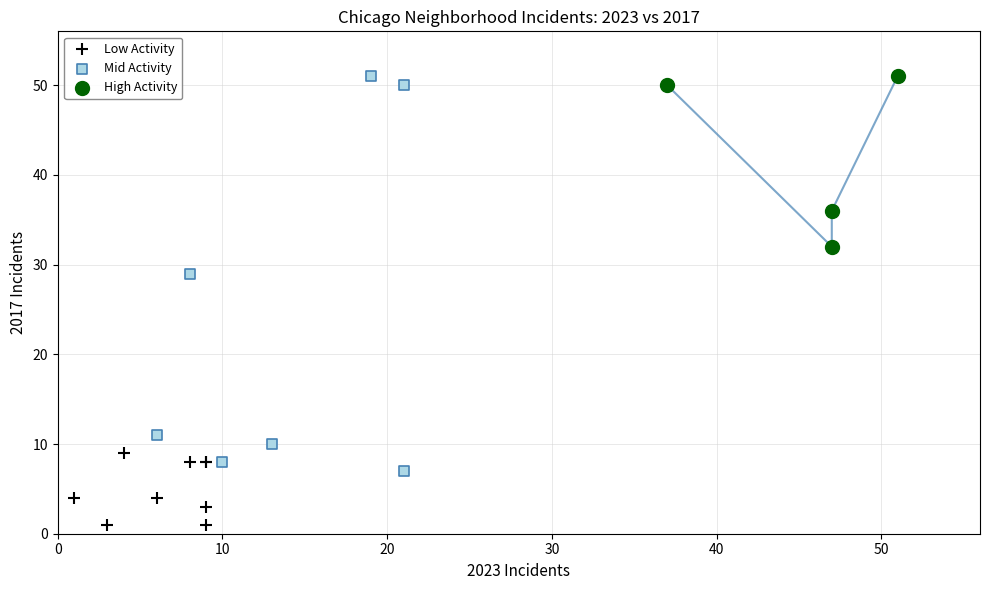

Which series reaches the minimum Y coordinate?

Low Activity